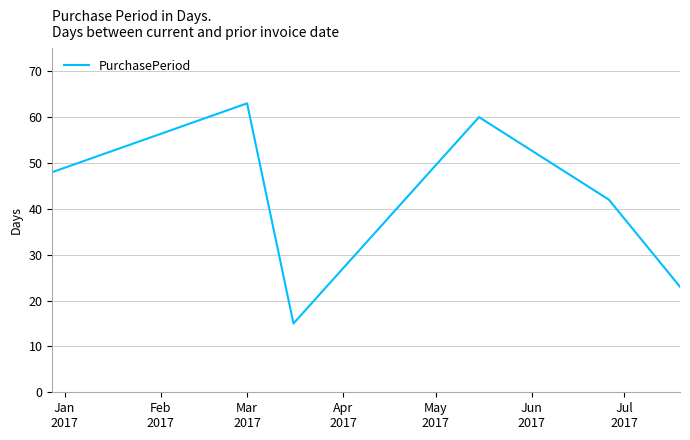

True or false: the data has more than 2 interior local peaks.

False